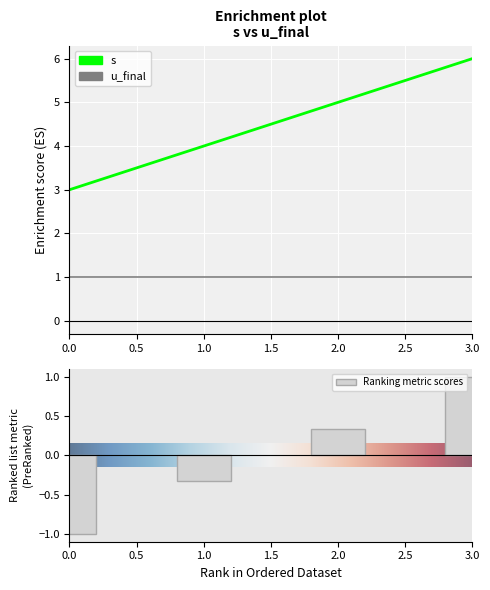

Count the number of categories in the chart.

4